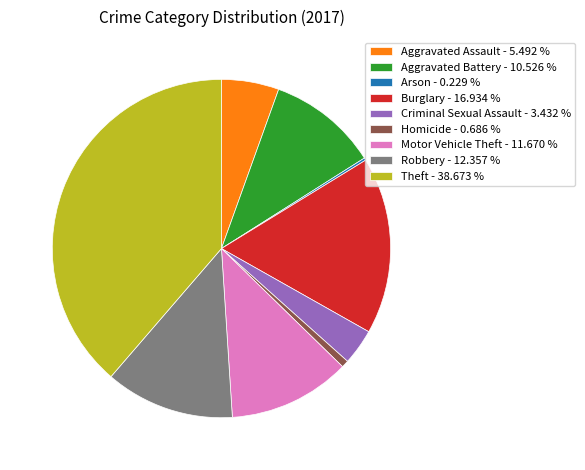

Between Motor Vehicle Theft - 11.670 % and Robbery - 12.357 %, which is larger?

Robbery - 12.357 %